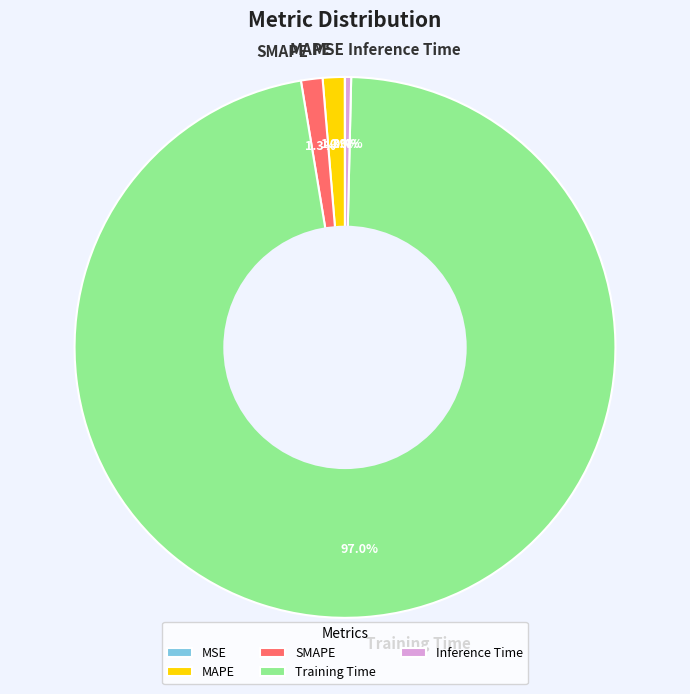

Is there a majority slice in this chart?

Yes